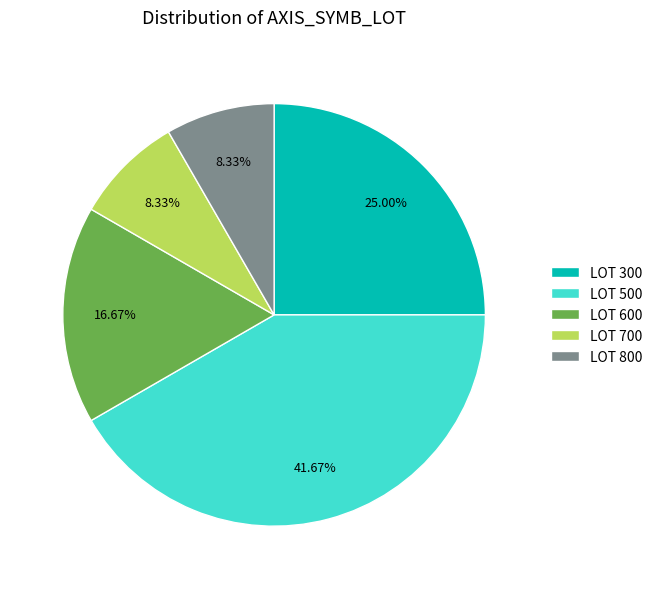

How many segments does this pie chart have?

5